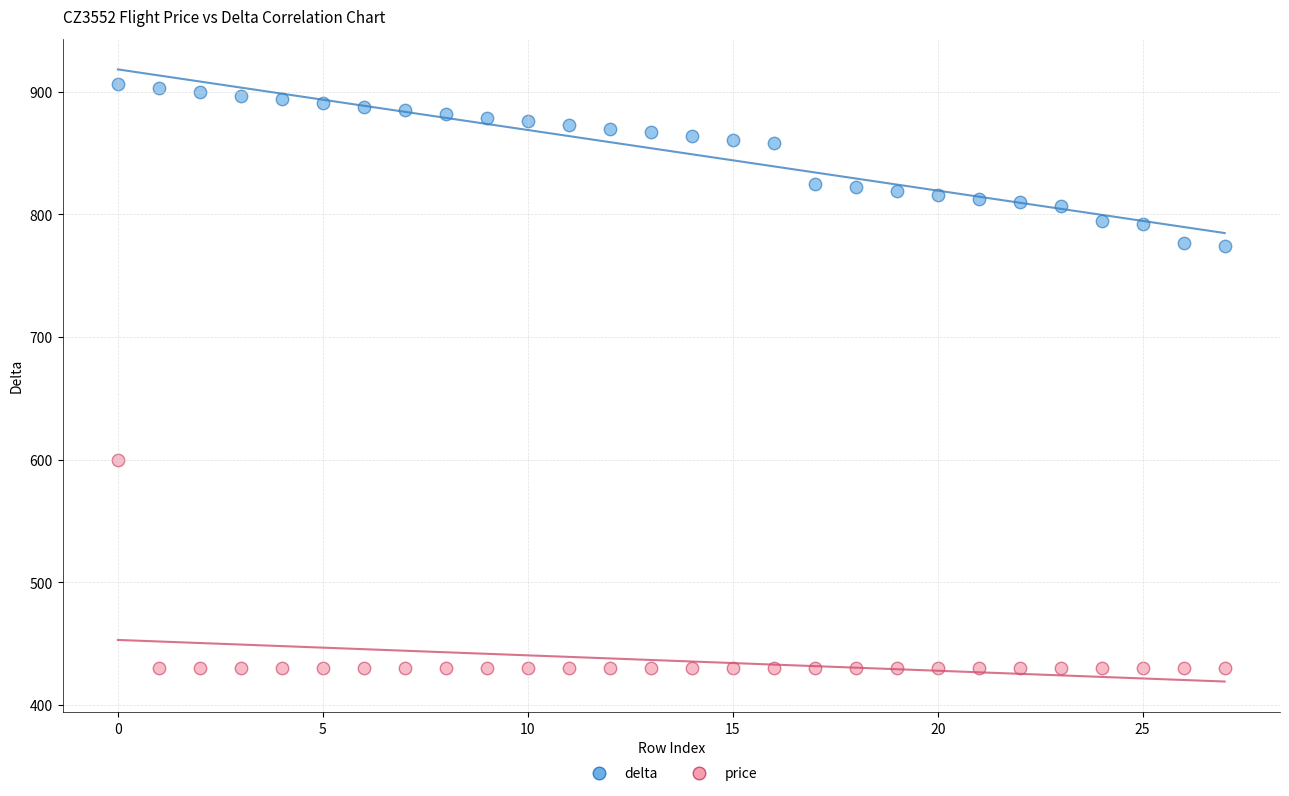

Across all series, what Y value is closest to 668?

600